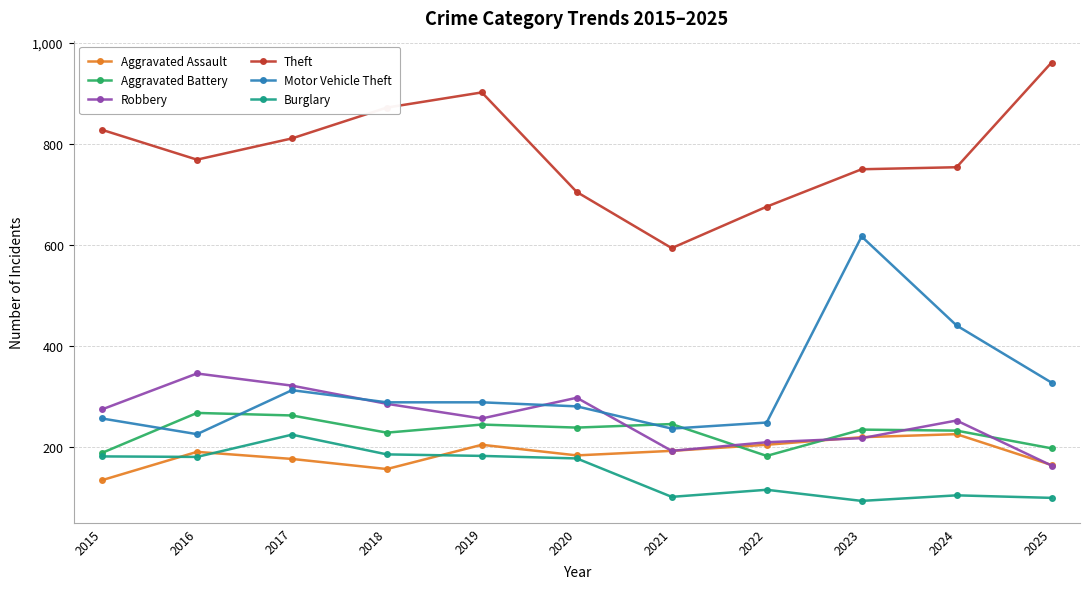

The Aggravated Battery series shows 75 at 2022. True or false?

False